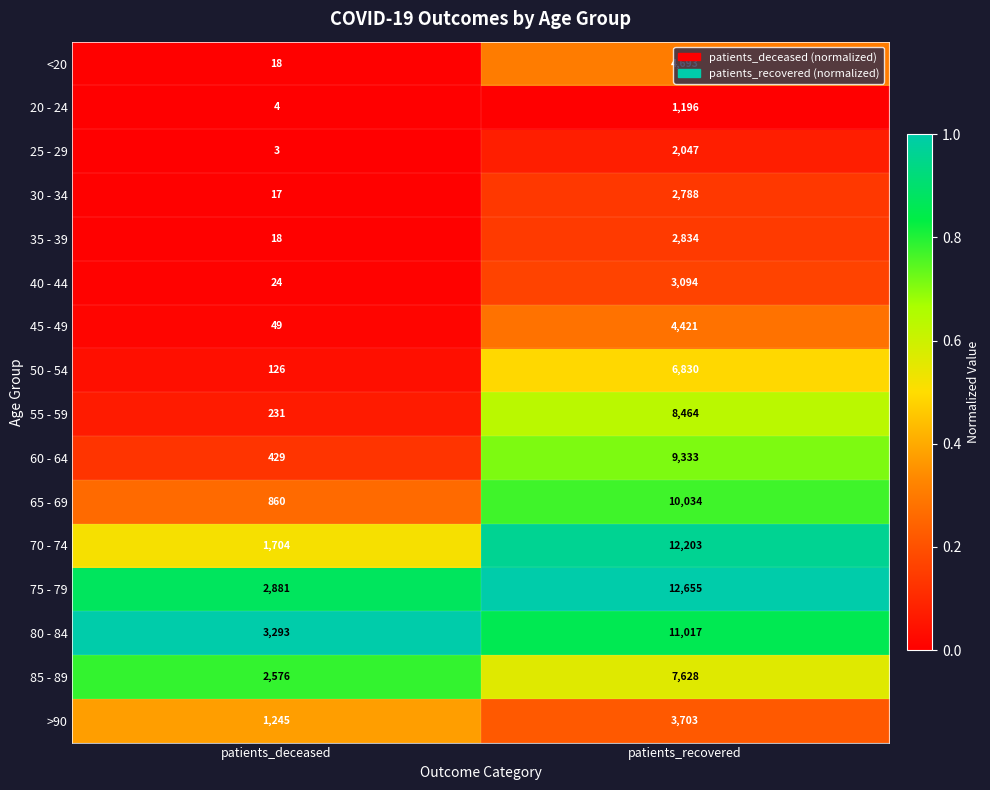

What value does the 85 - 89 series have at patients_recovered, to the nearest 100?

7600